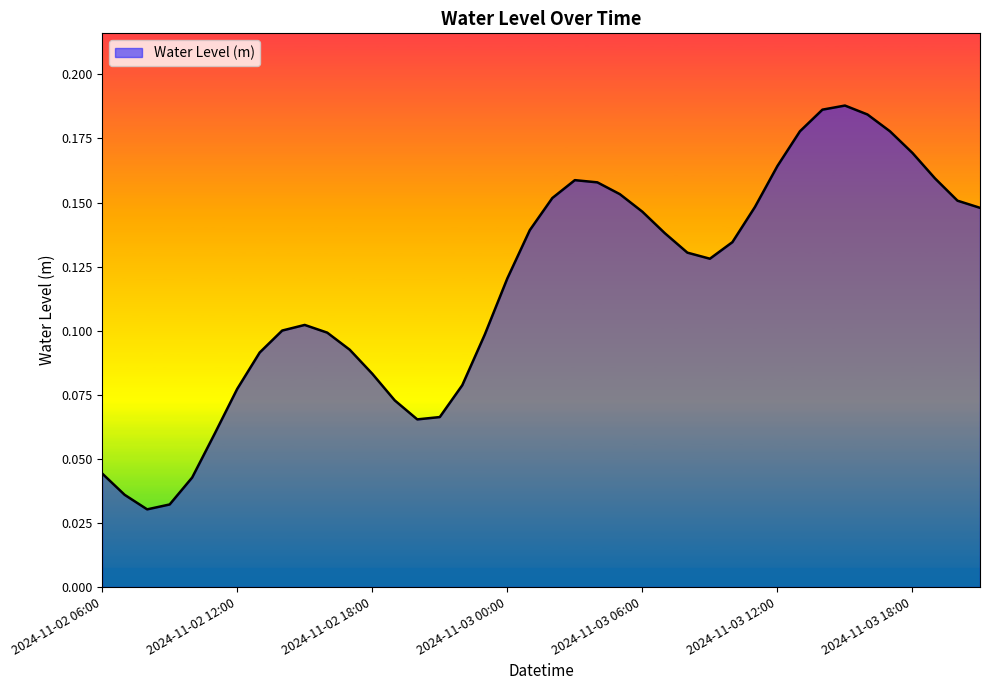

How many lines are shown in the chart?

1